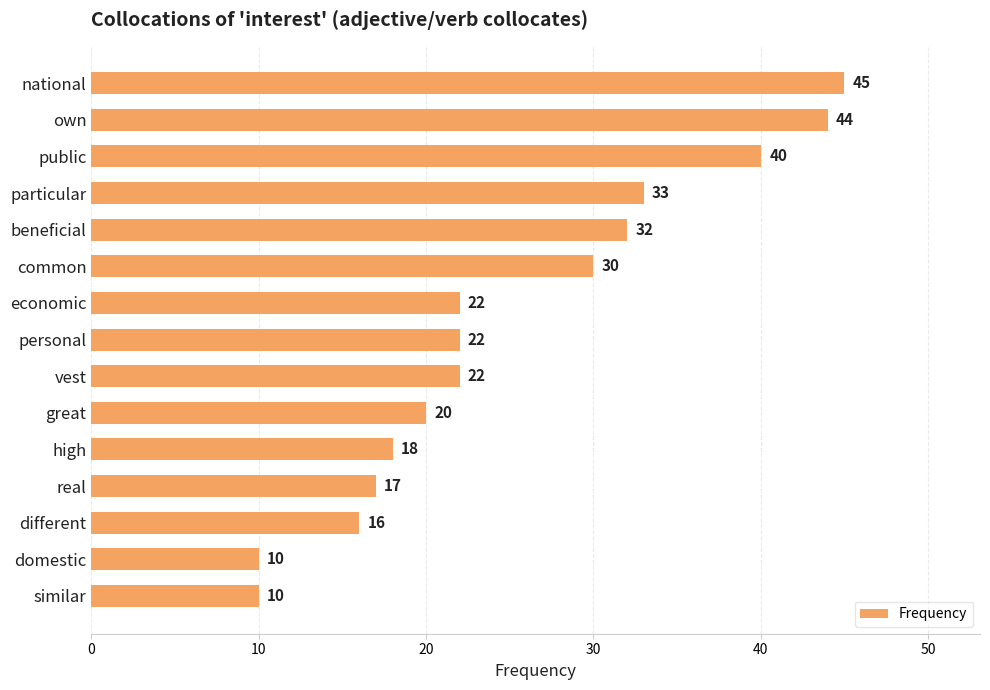

What is the smallest value displayed?

10